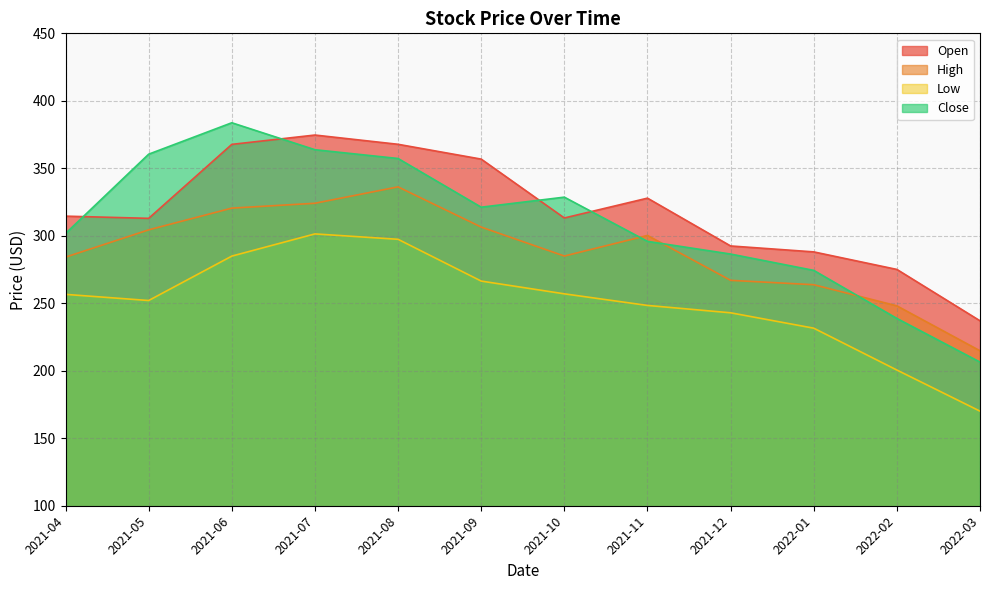

List the series in order of their peak value, highest first.

Close, Open, High, Low